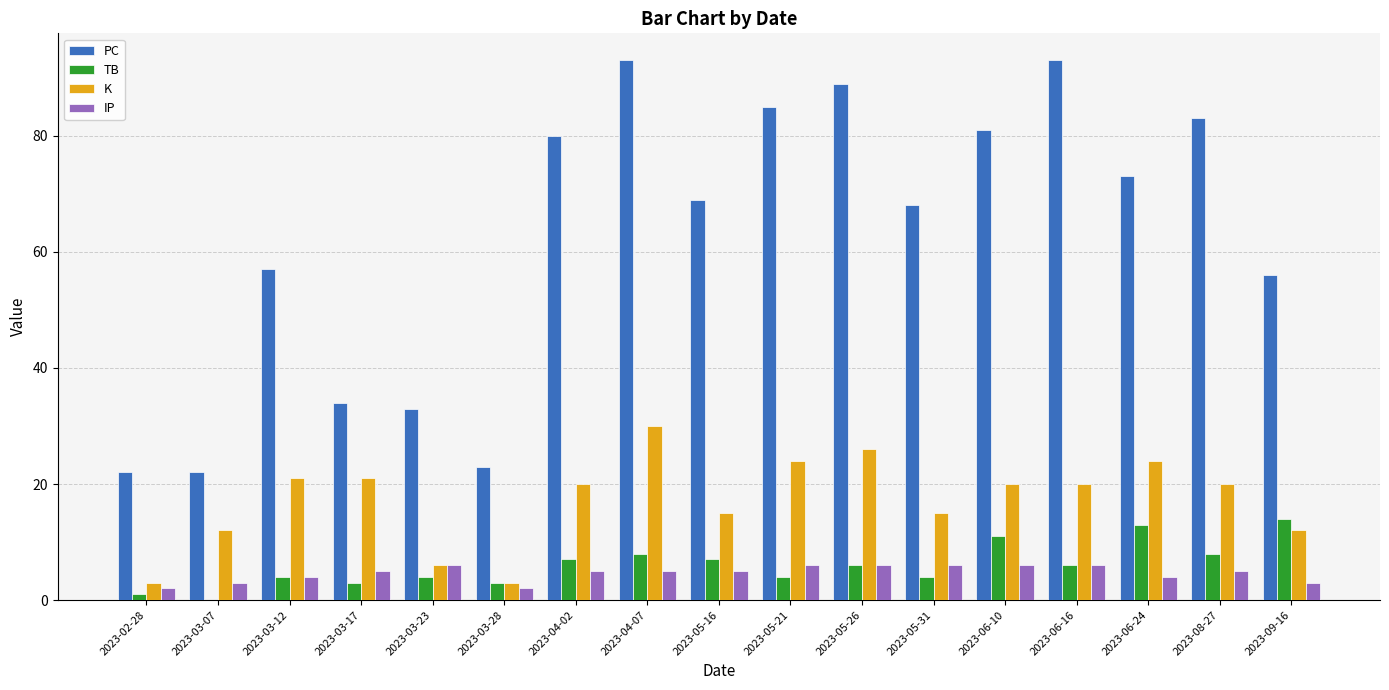

True or false: K has a value of 15 at 2023-05-31.

True